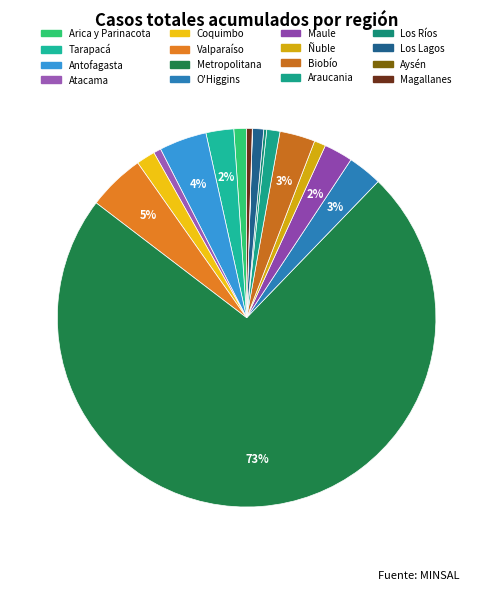

Is it true that Magallanes is 0% of the pie?

True